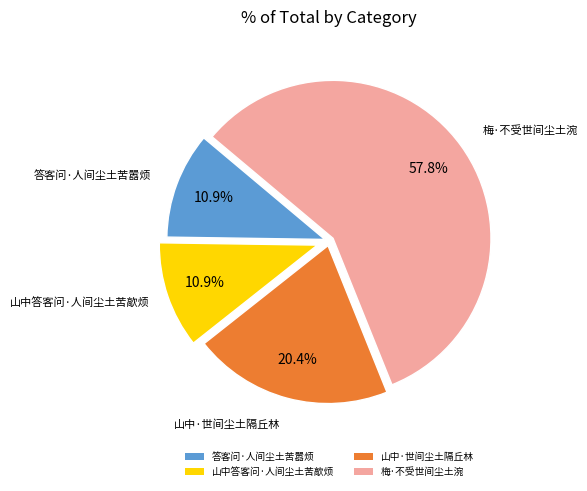

To the nearest percent, what percentage of the pie is 山中答客问·人间尘土苦歊烦?

11%